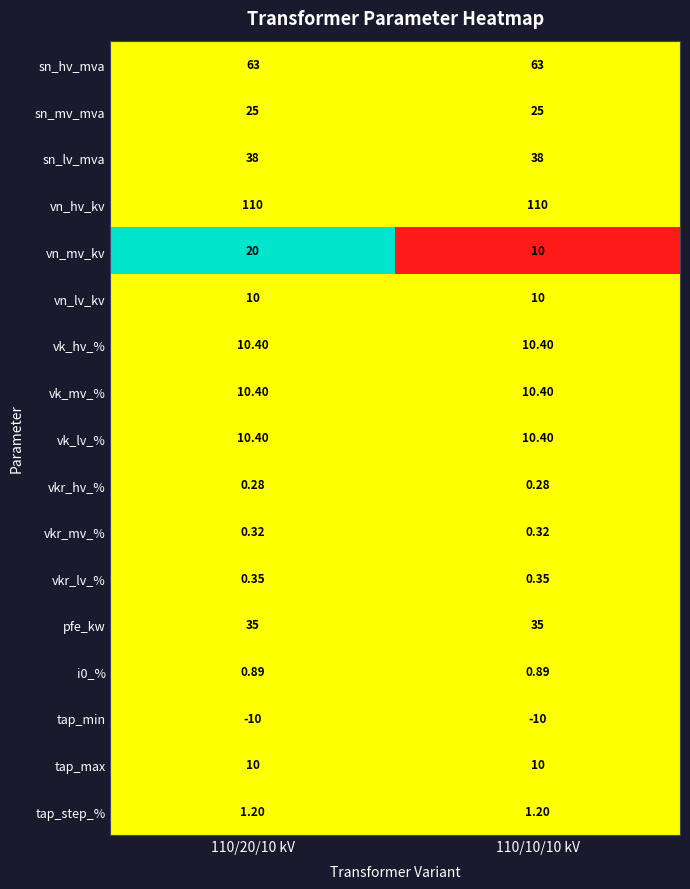

What is the spread (max minus min) of values at 110/20/10 kV?

120.0